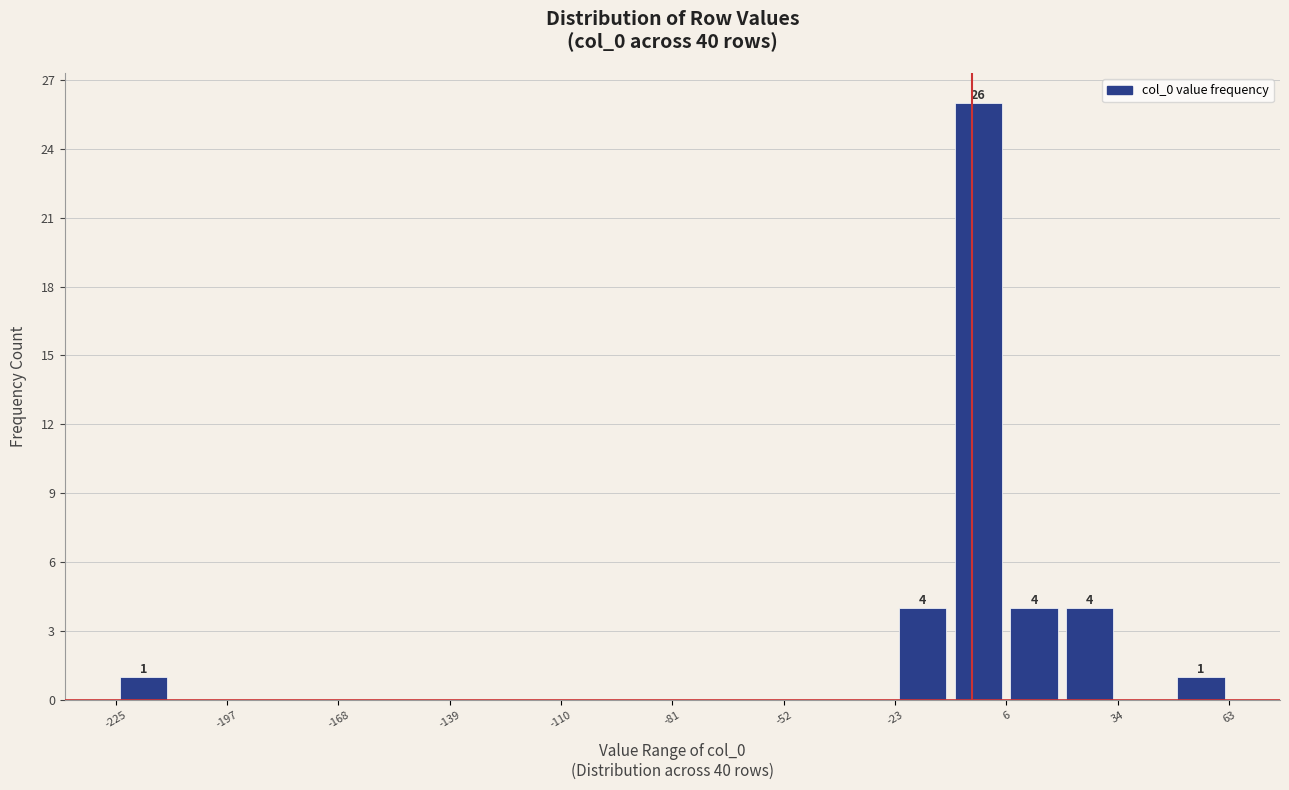

Around what value on the x-axis is the tallest bar? Give the approximate position of its centre, as read against the axis.

0